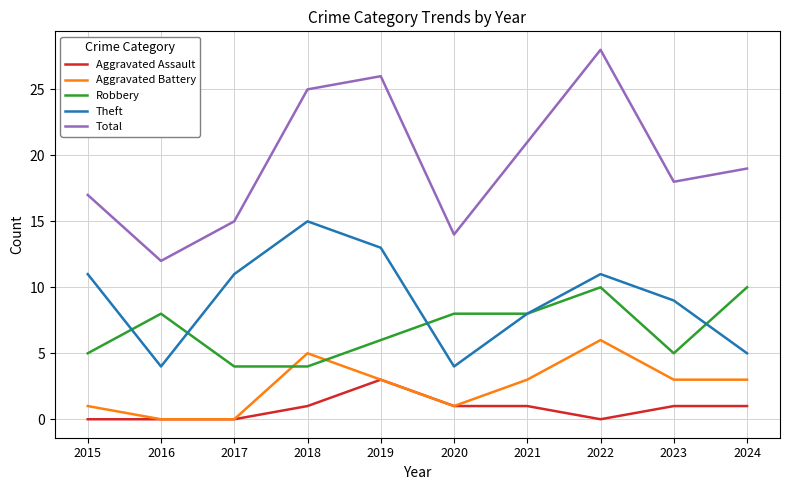

What is the maximum value for Theft?

15